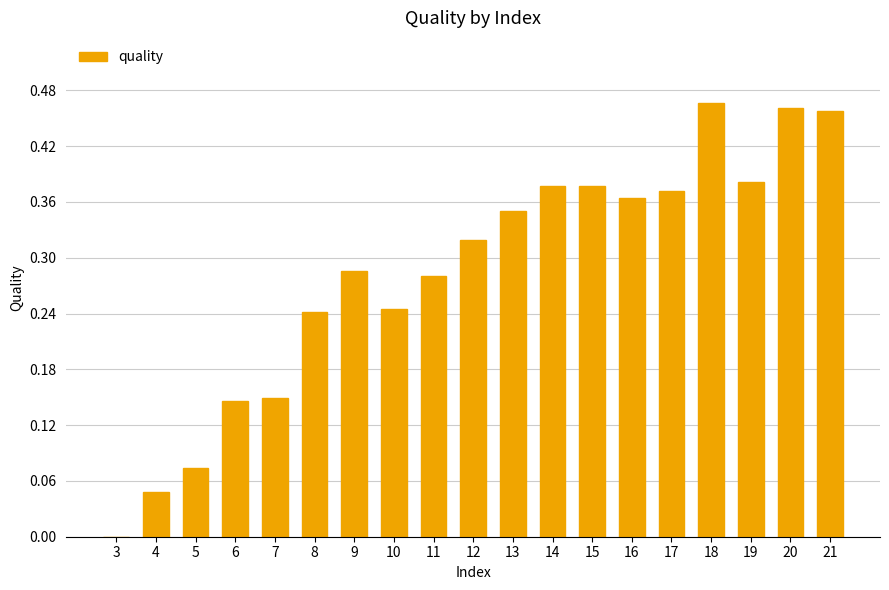

The chart shows a value of 0.6 at 16. True or false?

False